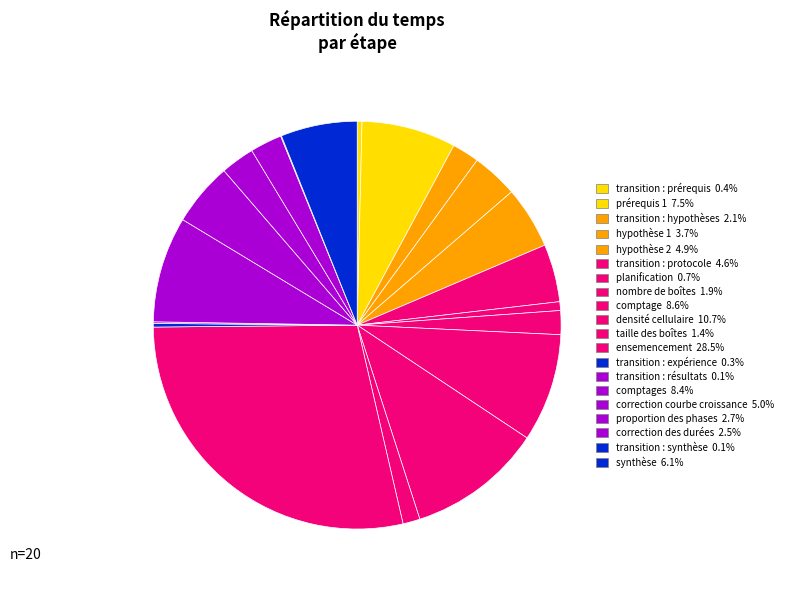

Rank the categories by value from lowest to highest.

transition : synthèse, transition : résultats, transition : expérience, transition : prérequis, planification, taille des boîtes, nombre de boîtes, transition : hypothèses, correction des durées, proportion des phases, hypothèse 1, transition : protocole, hypothèse 2, correction courbe croissance, synthèse, prérequis 1, comptages, comptage, densité cellulaire, ensemencement